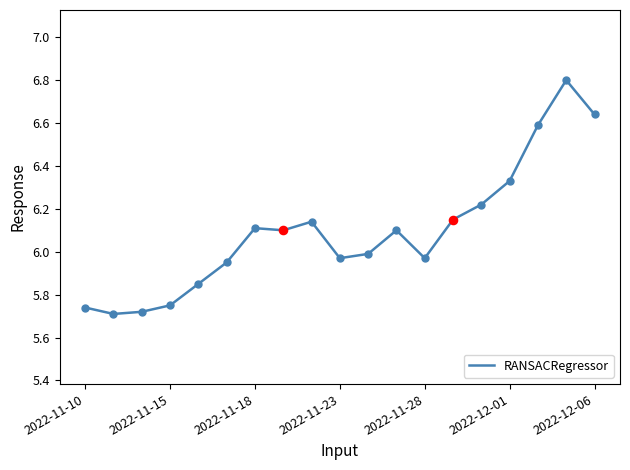

Is this an area chart (filled region under the line)?

No